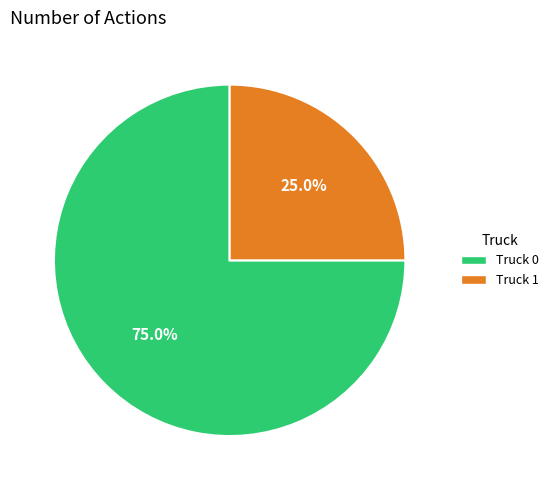

Count the number of slices in the pie.

2